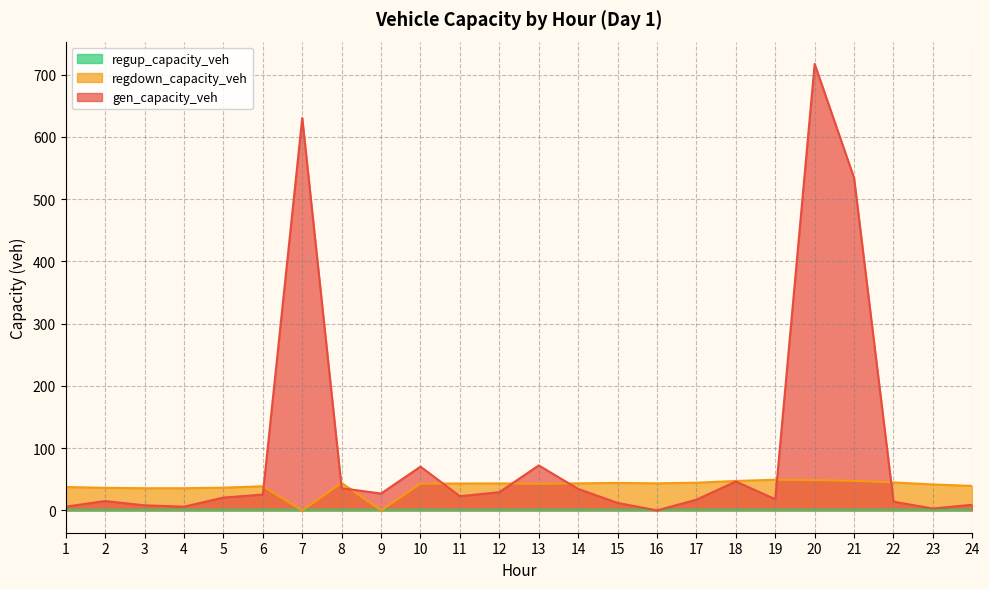

Where is gen_capacity_veh nearest to the value 358?

21